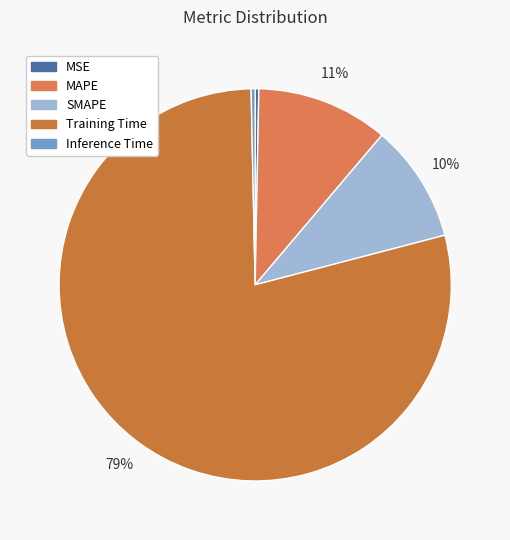

Which slice is the smallest?

MSE